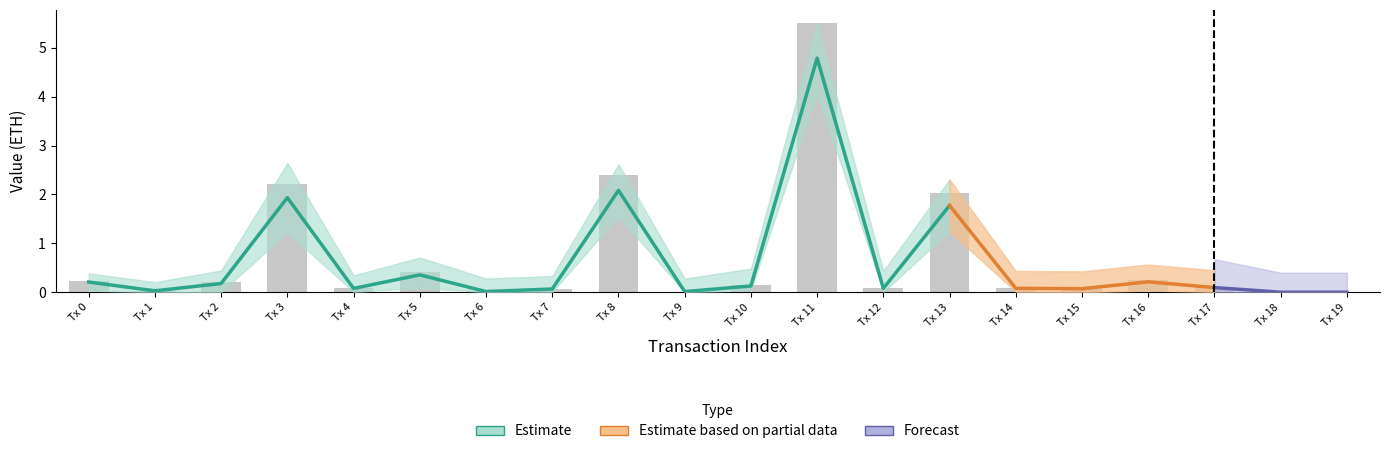

What is the value of the Value bar at the 4th from the left?

2.2